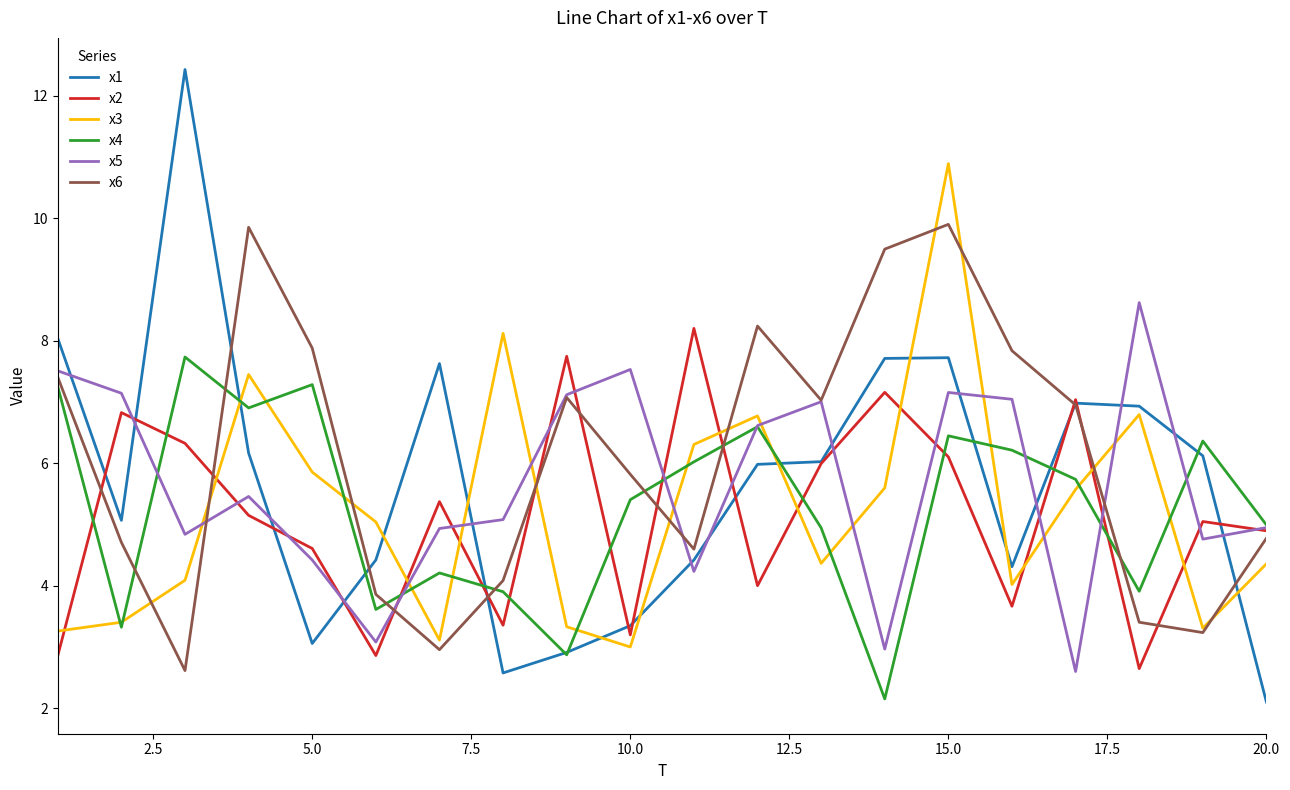

What is the smallest value displayed?

2.1